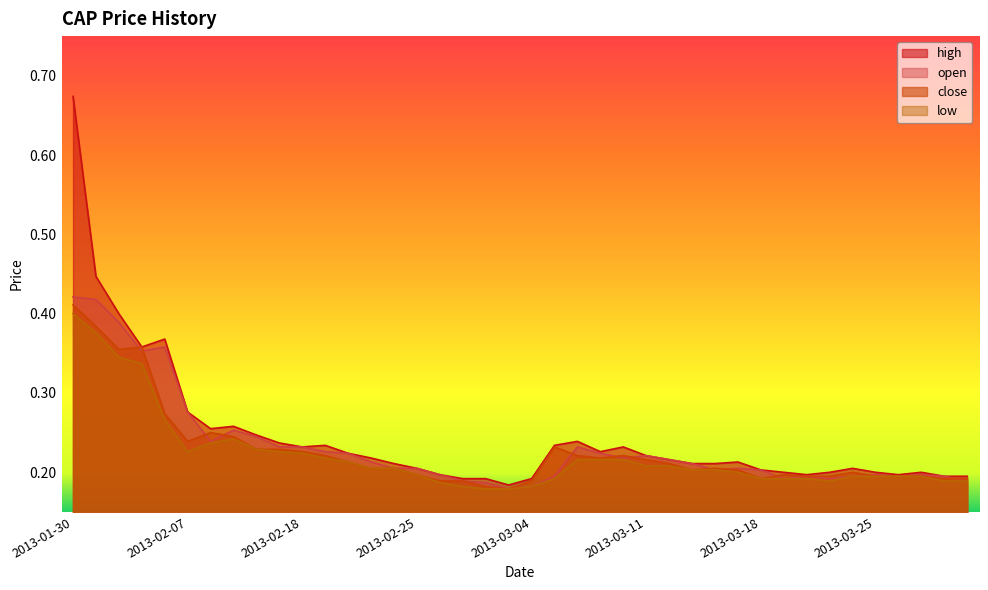

List the labels in order of high value, largest first.

2013-01-30, 2013-01-31, 2013-02-04, 2013-02-06, 2013-02-05, 2013-02-07, 2013-02-13, 2013-02-08, 2013-02-14, 2013-03-06, 2013-02-15, 2013-02-19, 2013-03-05, 2013-02-18, 2013-03-08, 2013-03-07, 2013-02-20, 2013-03-11, 2013-02-21, 2013-03-12, 2013-03-15, 2013-02-22, 2013-03-13, 2013-03-14, 2013-02-25, 2013-03-22, 2013-03-18, 2013-03-19, 2013-03-21, 2013-03-25, 2013-03-27, 2013-02-26, 2013-03-20, 2013-03-26, 2013-03-28, 2013-03-29, 2013-02-27, 2013-02-28, 2013-03-04, 2013-03-01